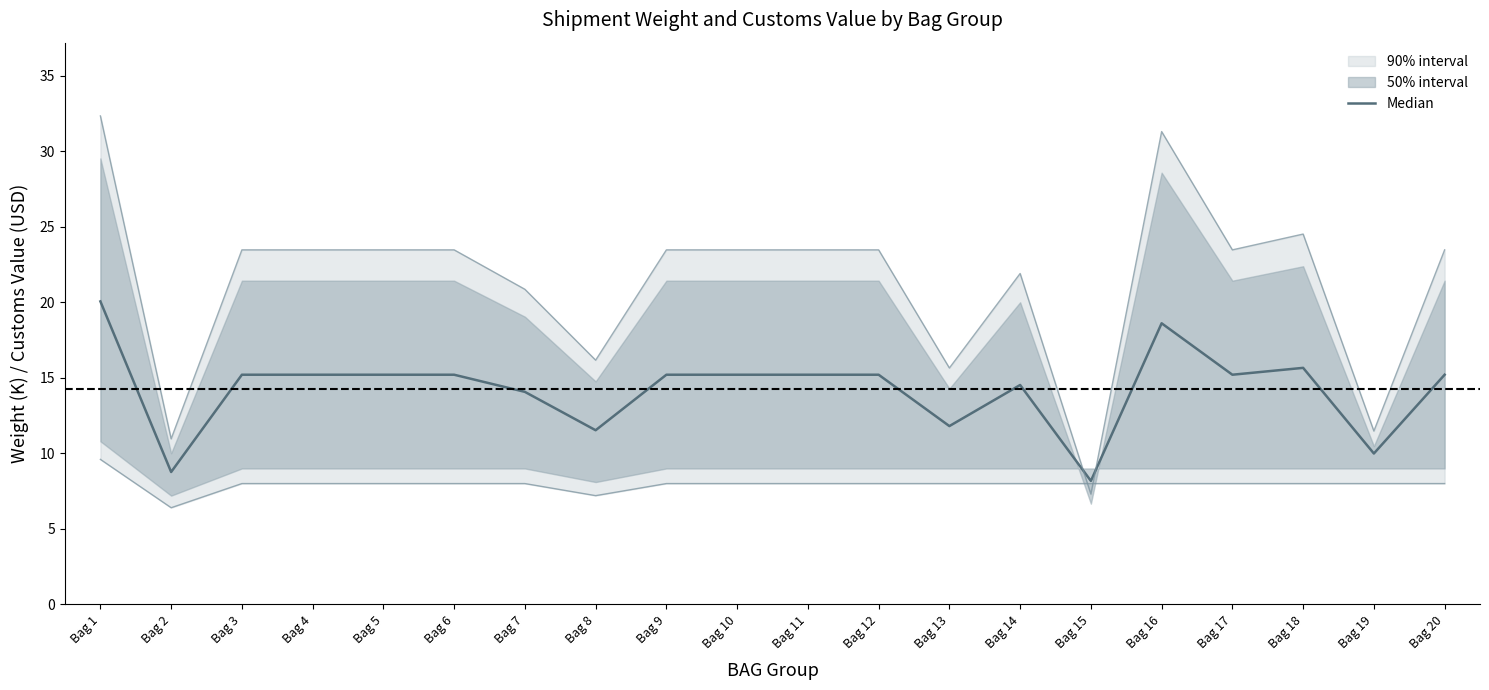

Reading right to left, extract all data points from this chart.

Bag 20=15.2	Bag 19=10.0	Bag 18=15.7	Bag 17=15.2	Bag 16=18.6	Bag 15=8.2	Bag 14=14.5	Bag 13=11.8	Bag 12=15.2	Bag 11=15.2	Bag 10=15.2	Bag 9=15.2	Bag 8=11.5	Bag 7=14.1	Bag 6=15.2	Bag 5=15.2	Bag 4=15.2	Bag 3=15.2	Bag 2=8.8	Bag 1=20.1